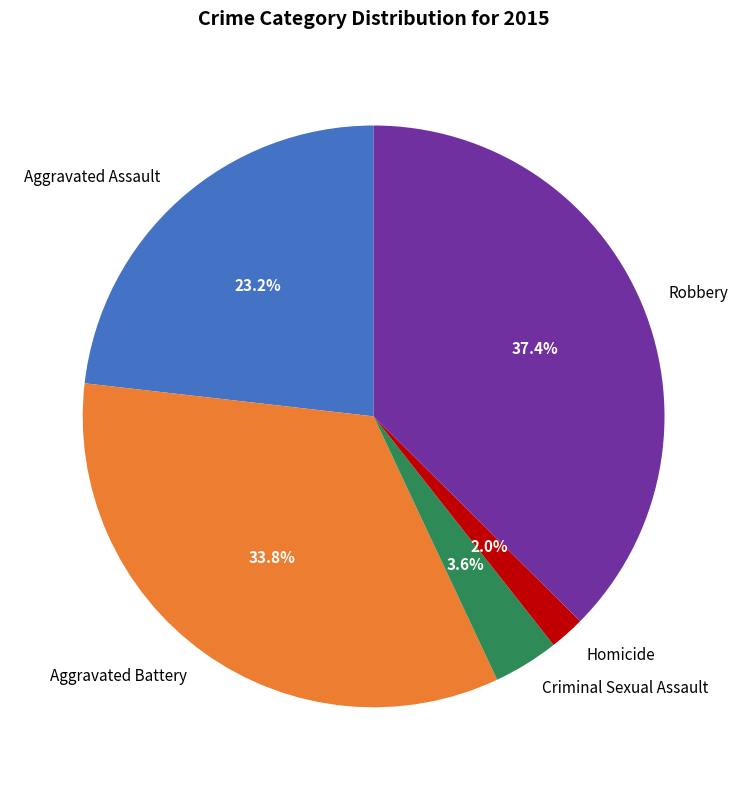

Between Aggravated Battery and Criminal Sexual Assault, which is larger?

Aggravated Battery